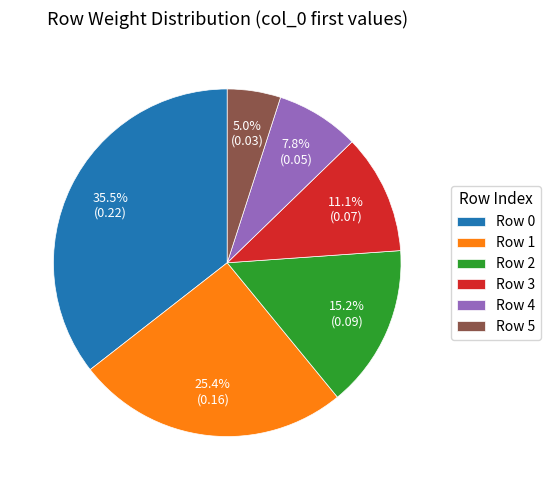

Count the number of slices in the pie.

6